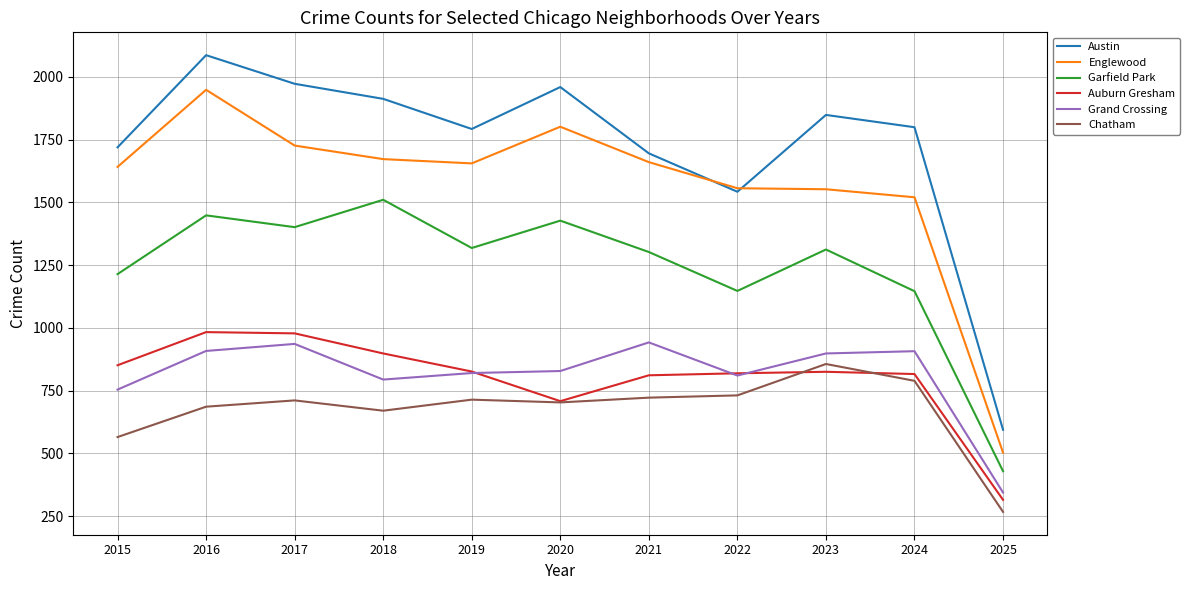

The value of Auburn Gresham at 2020 is 708. True or false?

True